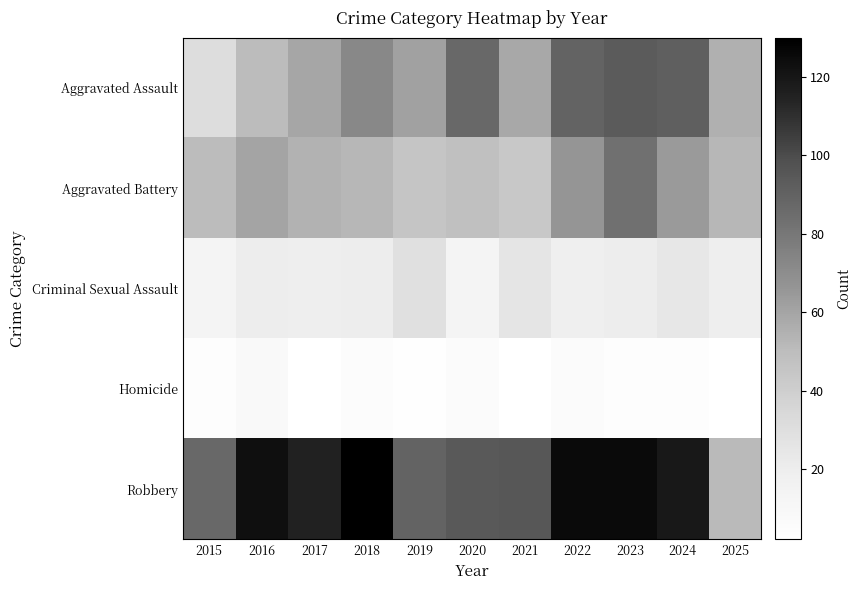

At 2016, list the series in order from smallest to largest.

Homicide, Criminal Sexual Assault, Aggravated Assault, Aggravated Battery, Robbery